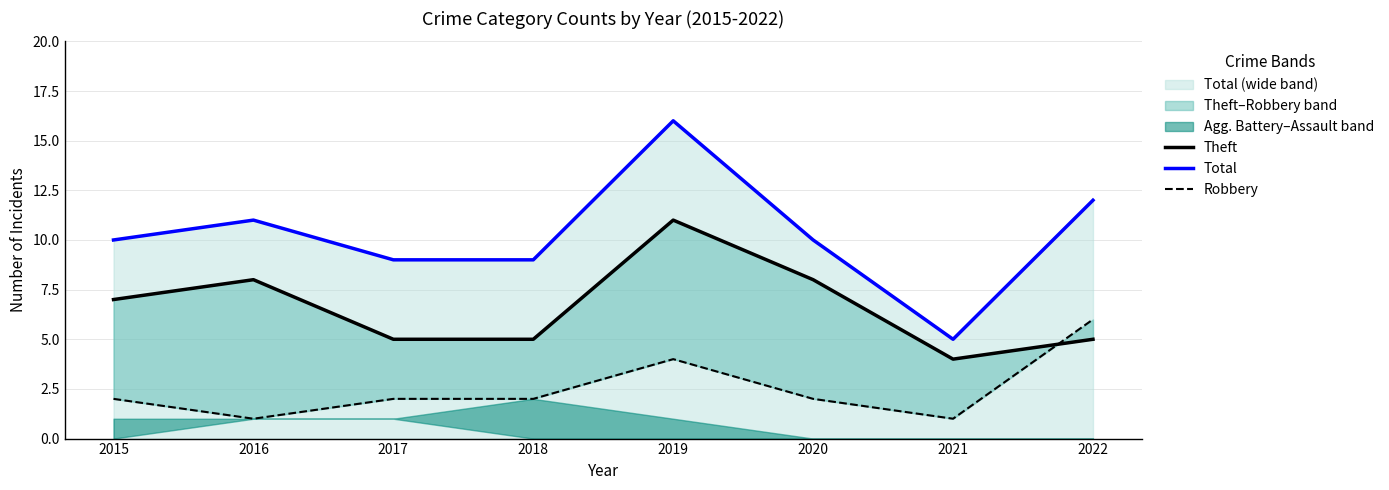

At how many categories does at least one series exceed 5?

7